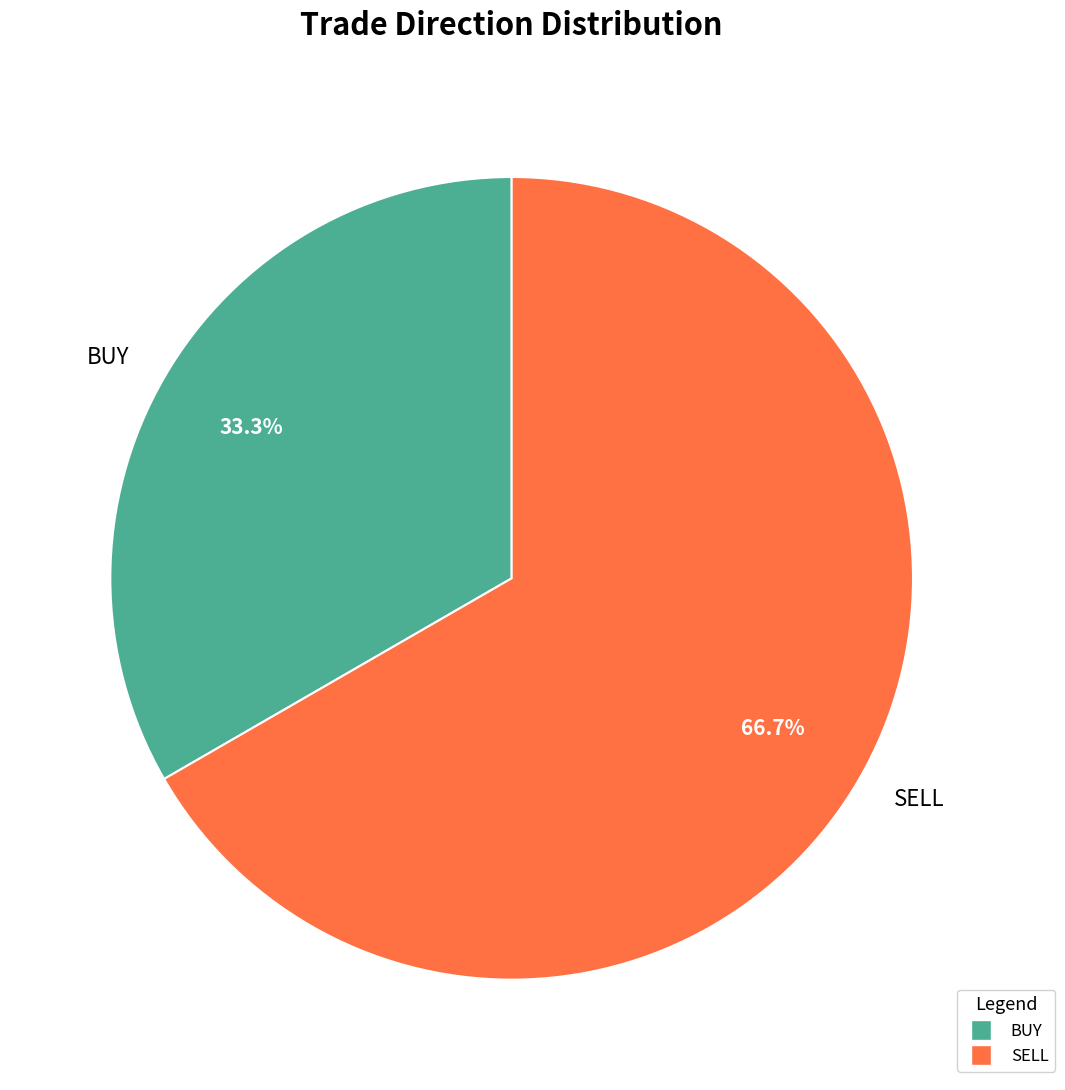

What percentage is the SELL slice, to the nearest percent?

67%